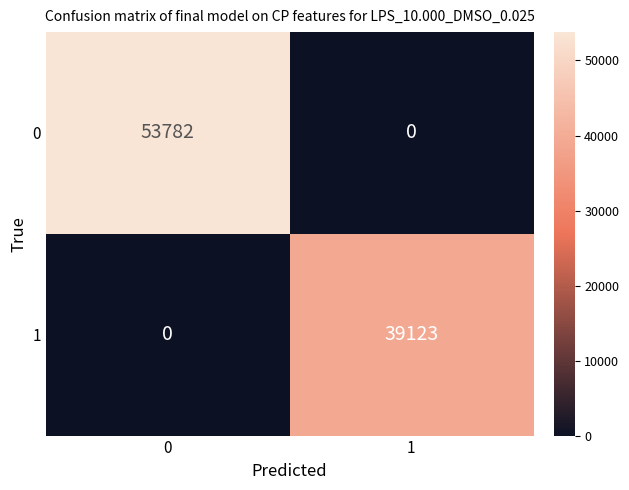

What is the average value of the 0 series?

26891